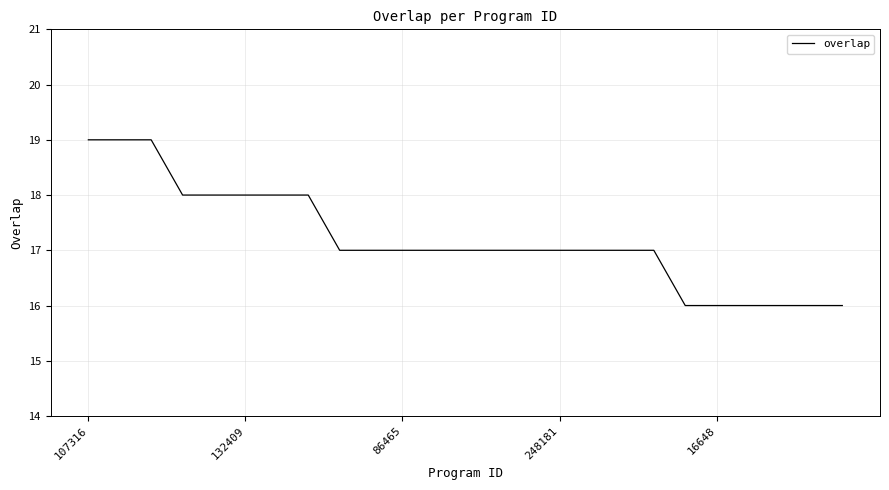

What is the smallest value displayed?

16